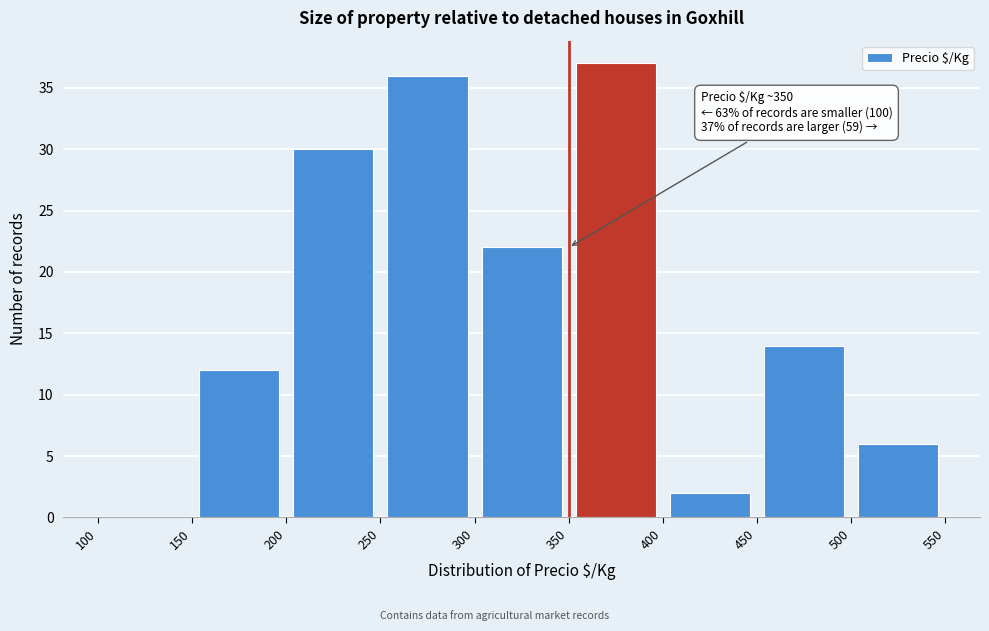

Which range on the x-axis has the tallest bar?

350 to 400